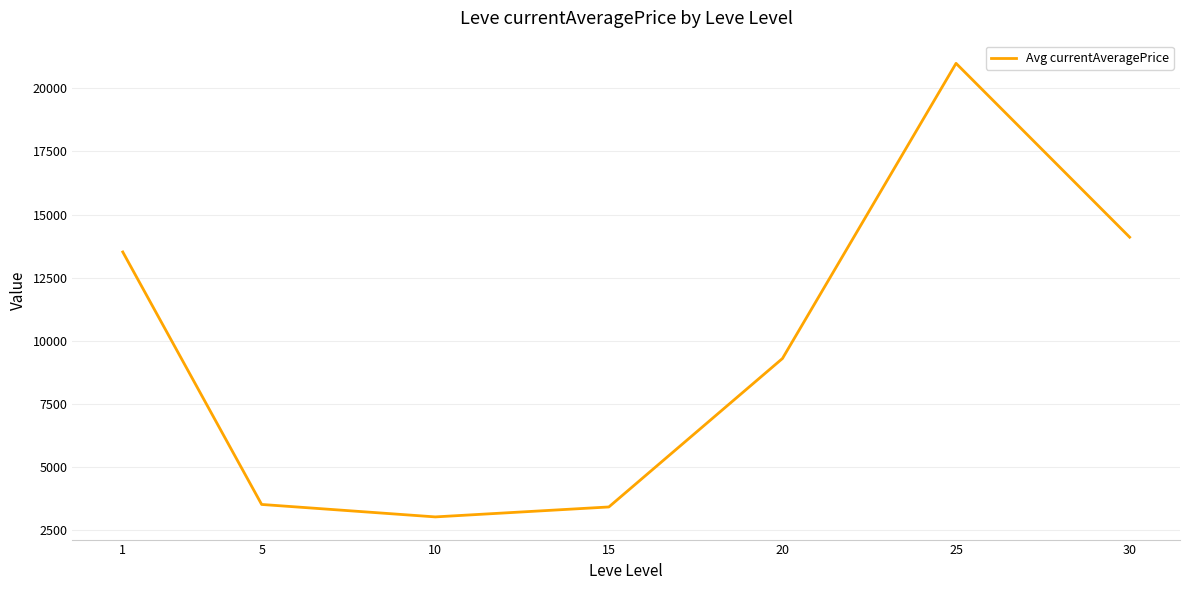

What is the minimum value shown in the chart?

3027.1